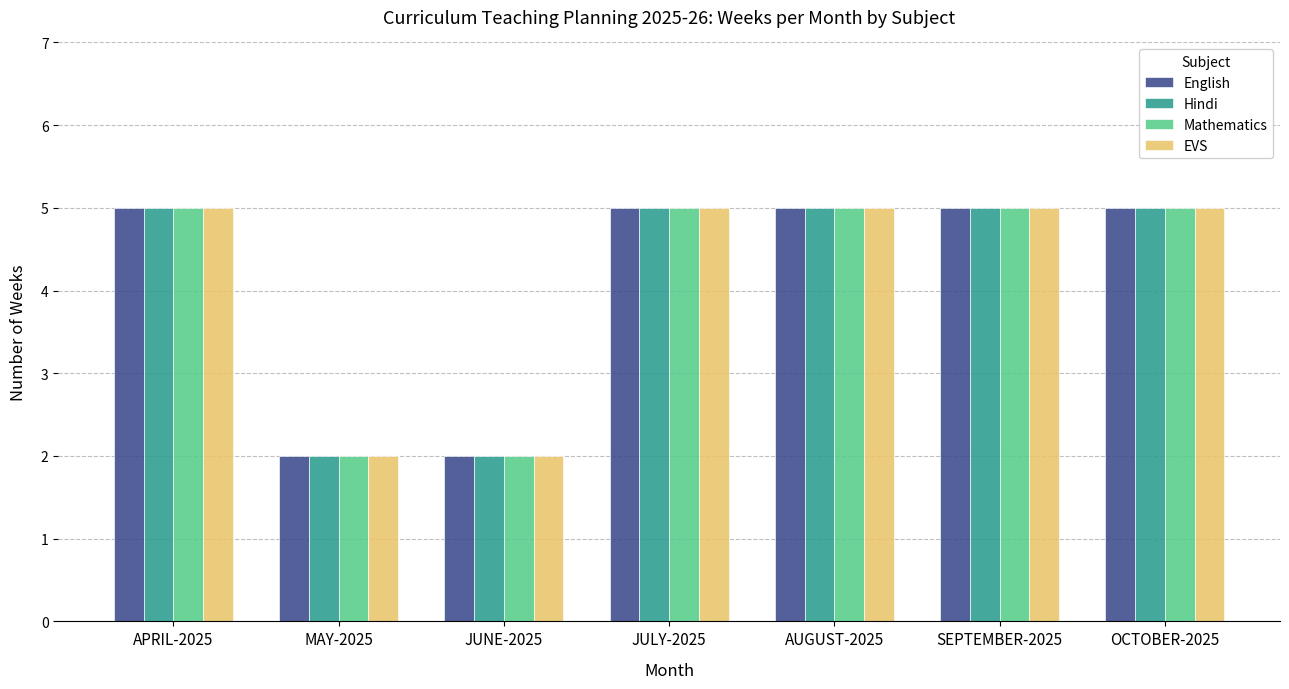

Is it true that Hindi equals 1 at MAY-2025?

False